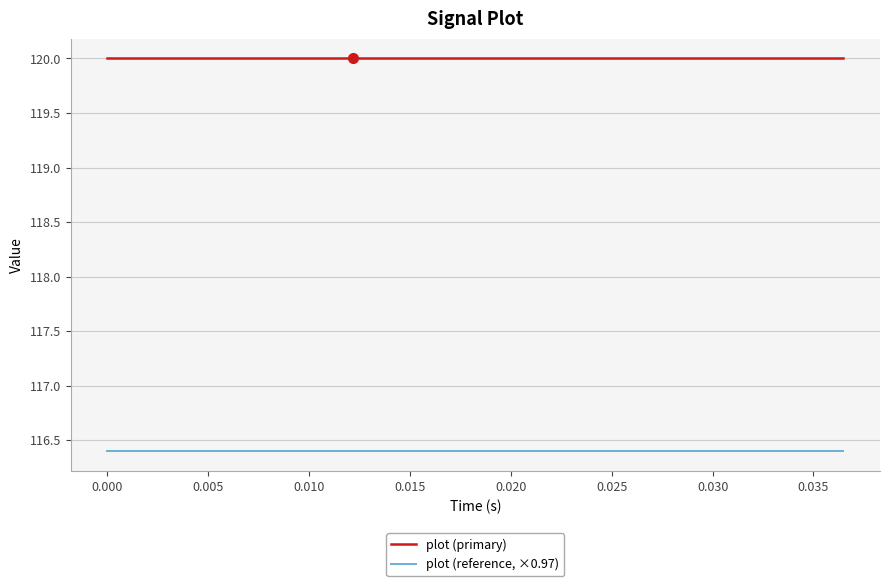

True or false: plot (primary) and plot (reference, ×0.97) cross at least once.

False